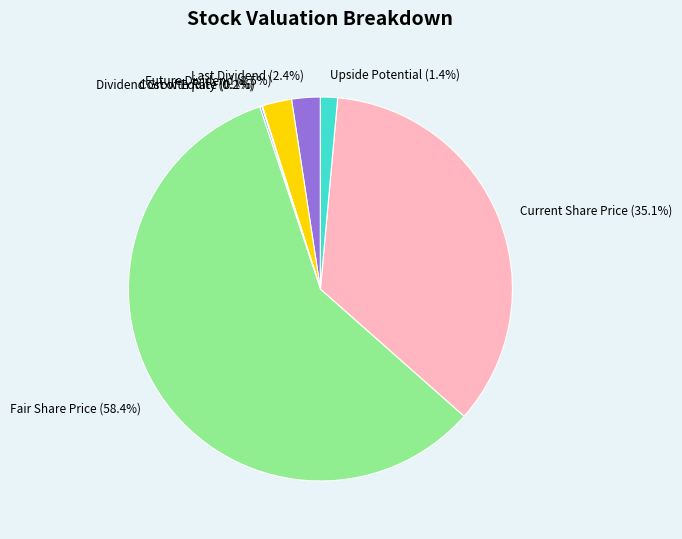

Is there a majority slice in this chart?

Yes